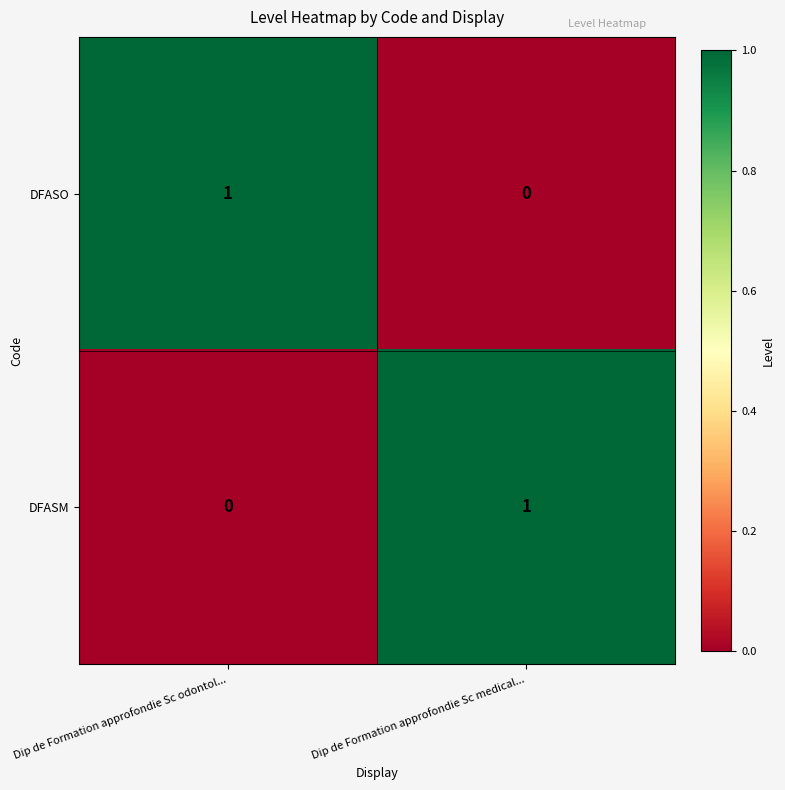

Is it true that DFASO equals 1 at Dip de Formation approfondie Sc odontol...?

True